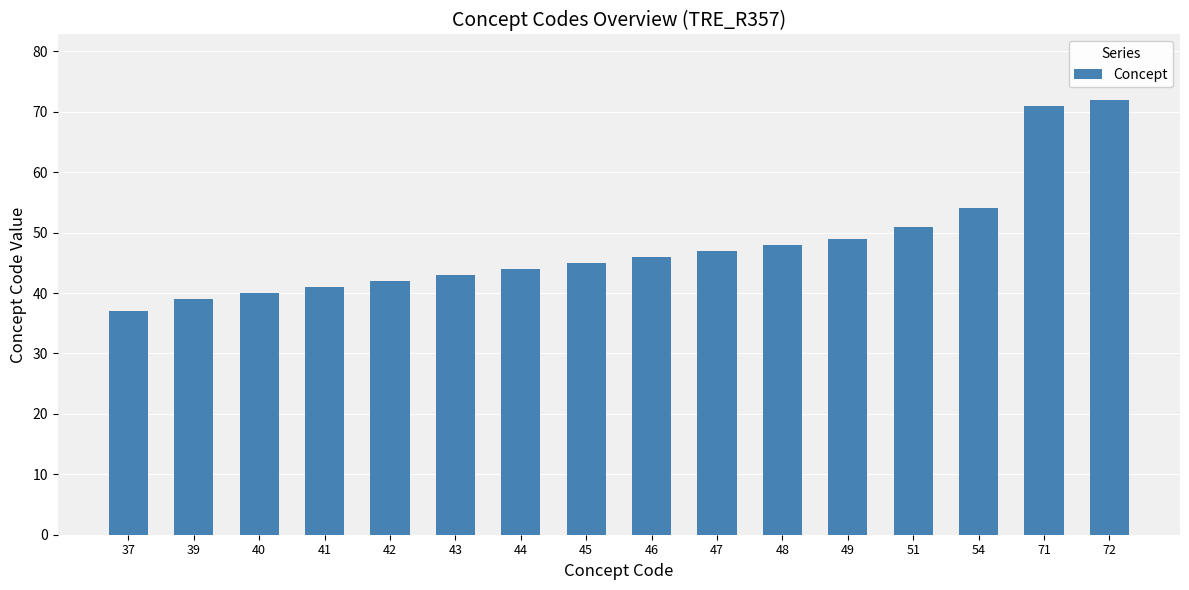

The value at 39 is 39. True or false?

True